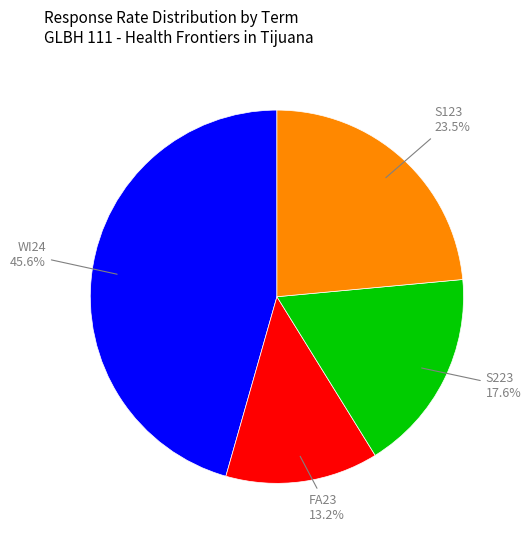

Approximately how many times larger is the value at S123 compared to FA23?

1.8